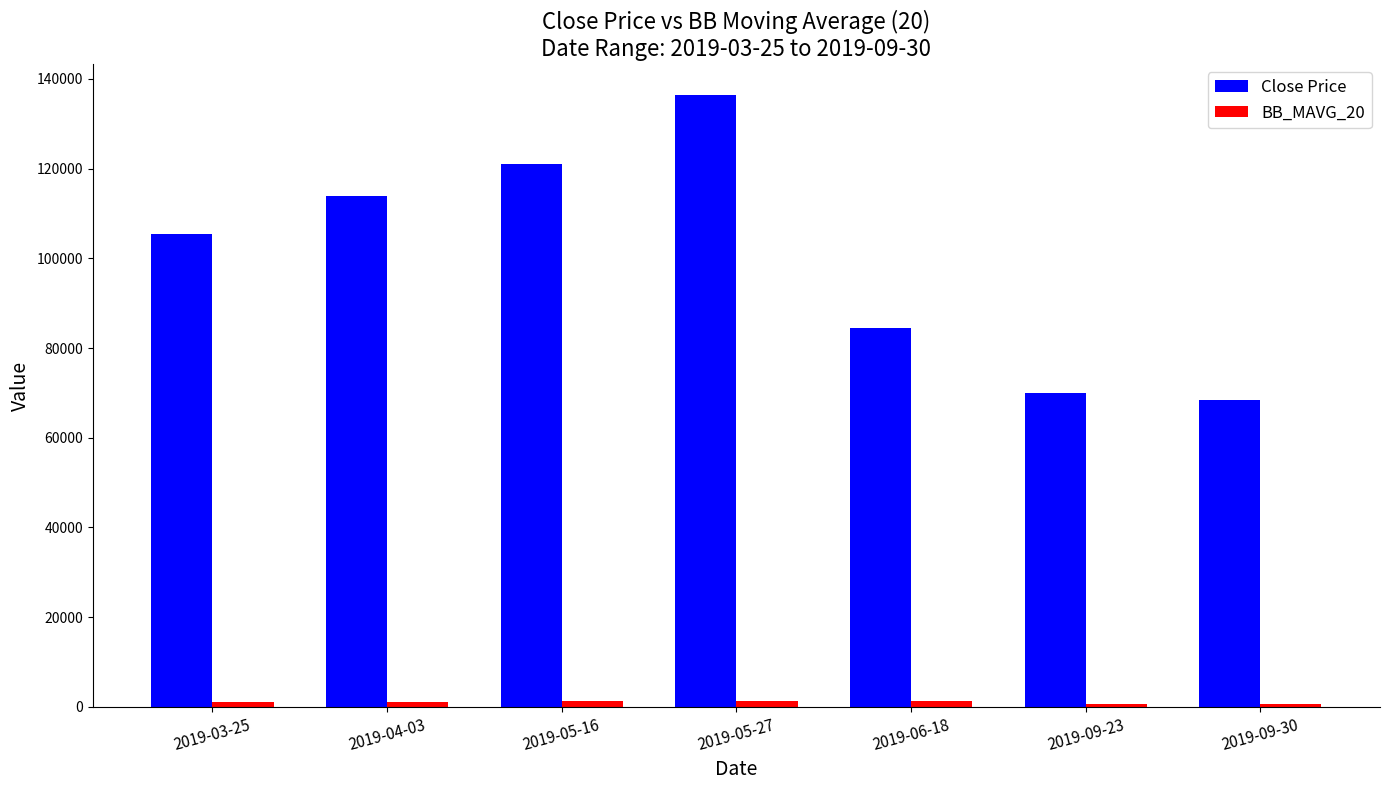

At which label is Close Price closest to 102500?

2019-03-25